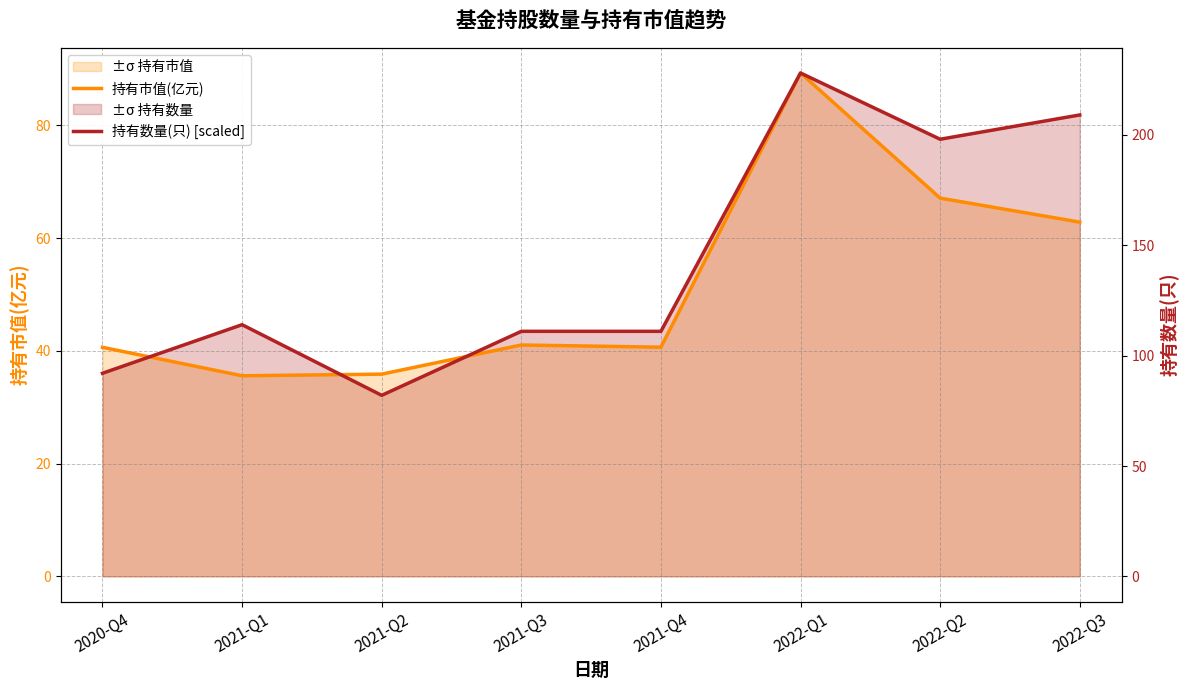

Which series ends up on top after the final intersection of 持有市值(亿元) and 持有数量(只) [scaled]?

持有数量(只) [scaled]